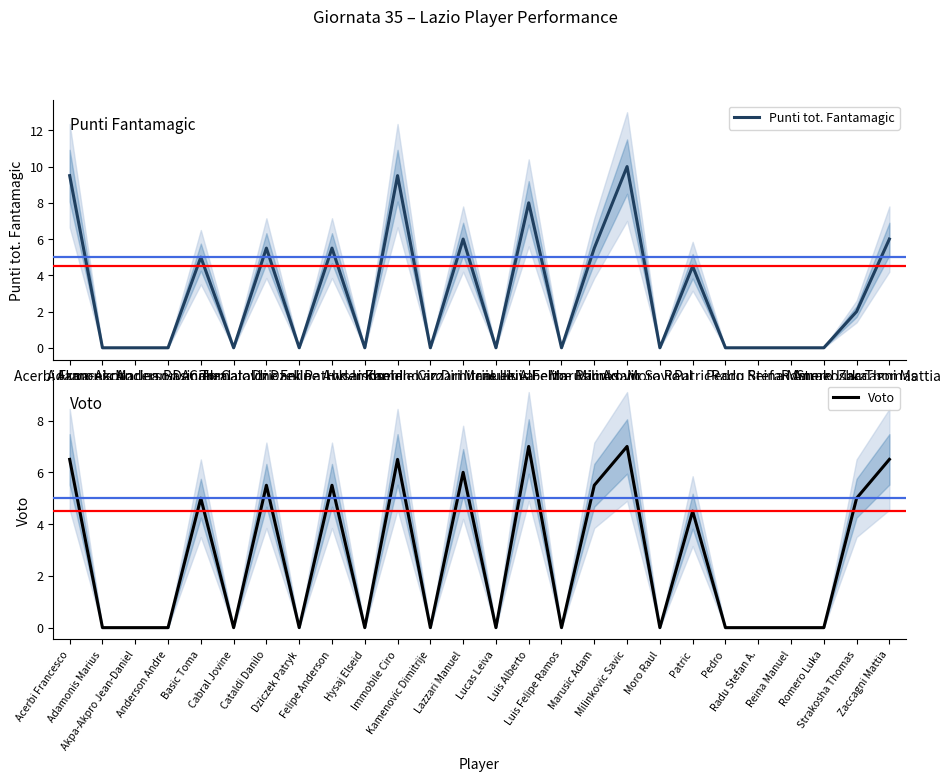

Rank the series by their average value, from lowest to highest.

Voto, Punti tot. Fantamagic